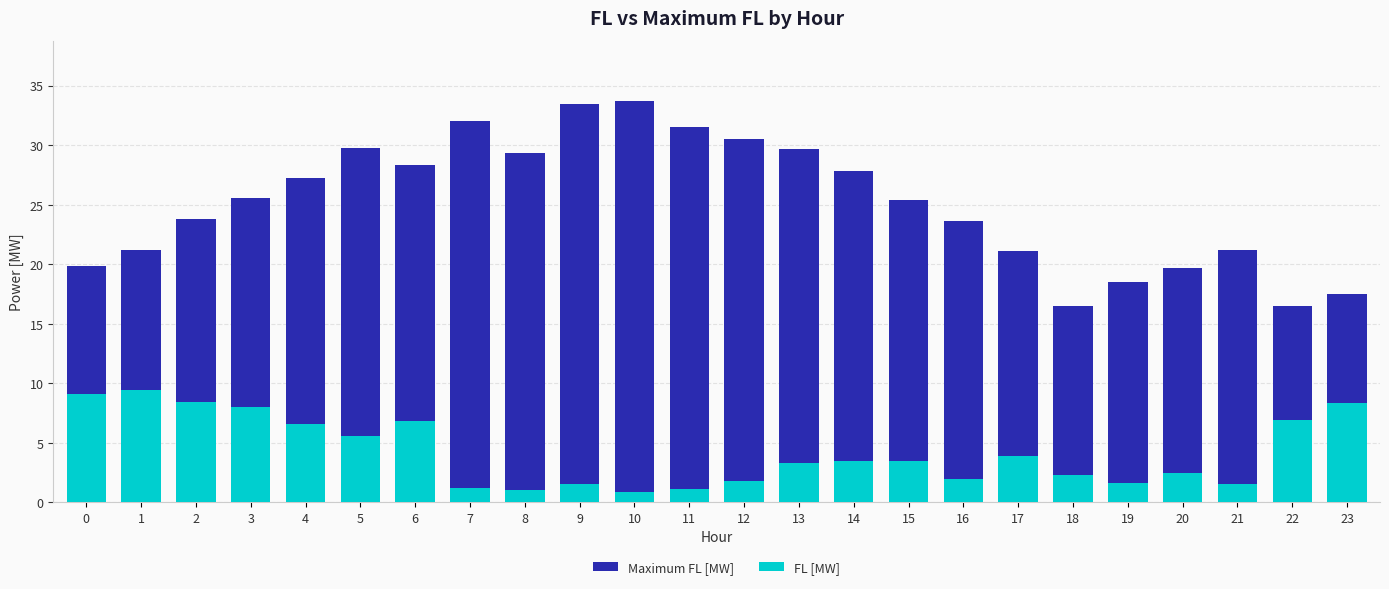

What is the value of the FL [MW] bar at the 21st from the left?

2.5